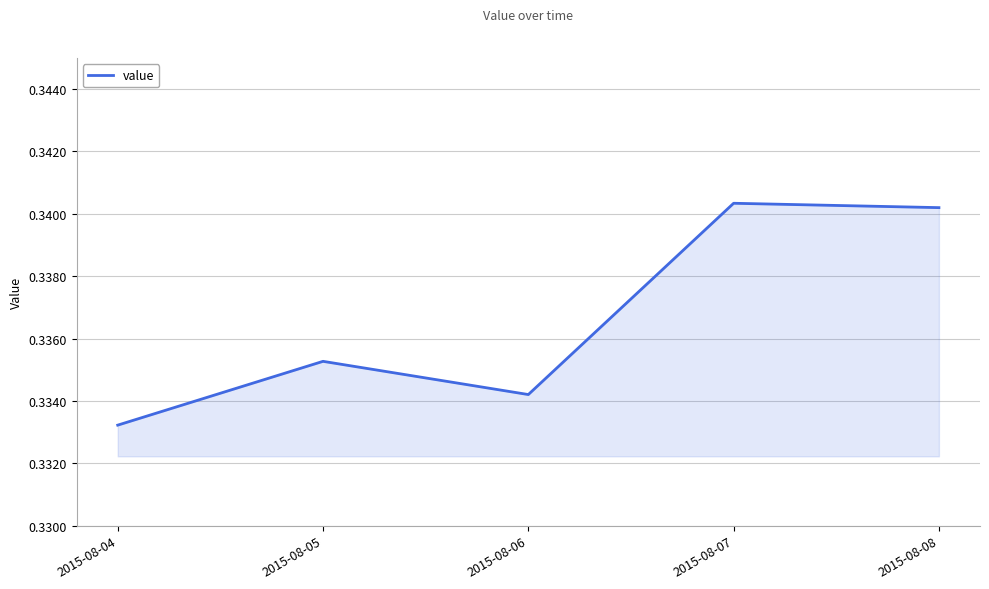

List the labels in order of value, smallest first.

2015-08-04, 2015-08-06, 2015-08-05, 2015-08-08, 2015-08-07